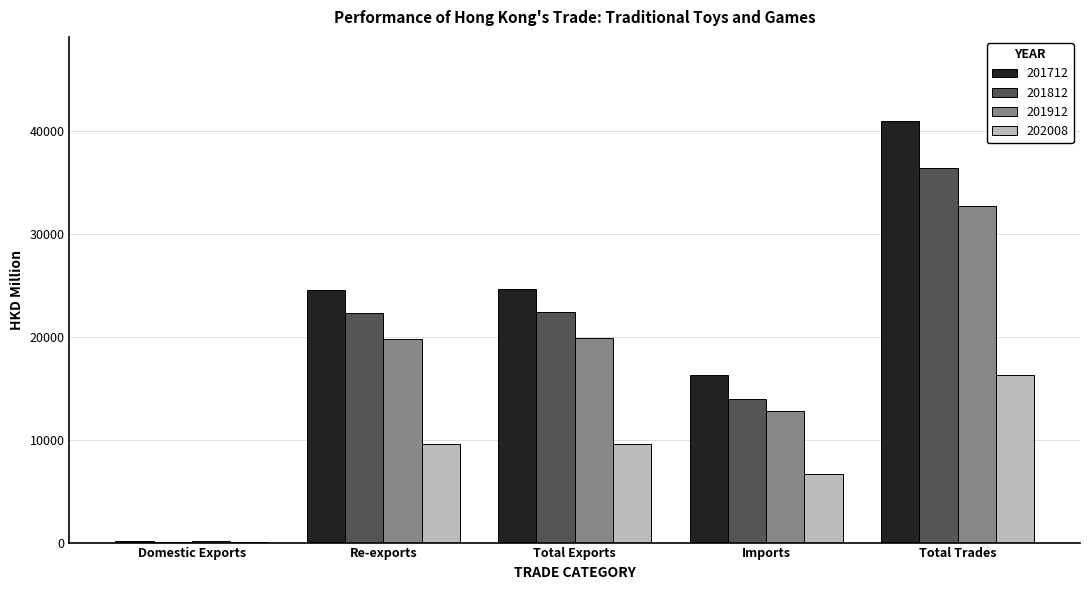

At which label does 201812 first exceed 22330?

Re-exports